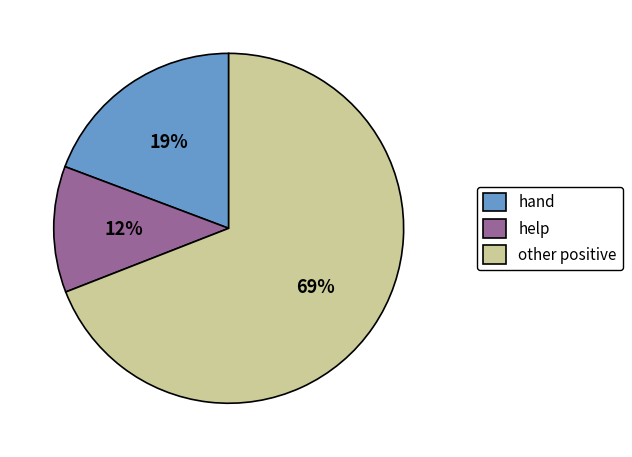

Which slice represents more than half of the pie?

other positive